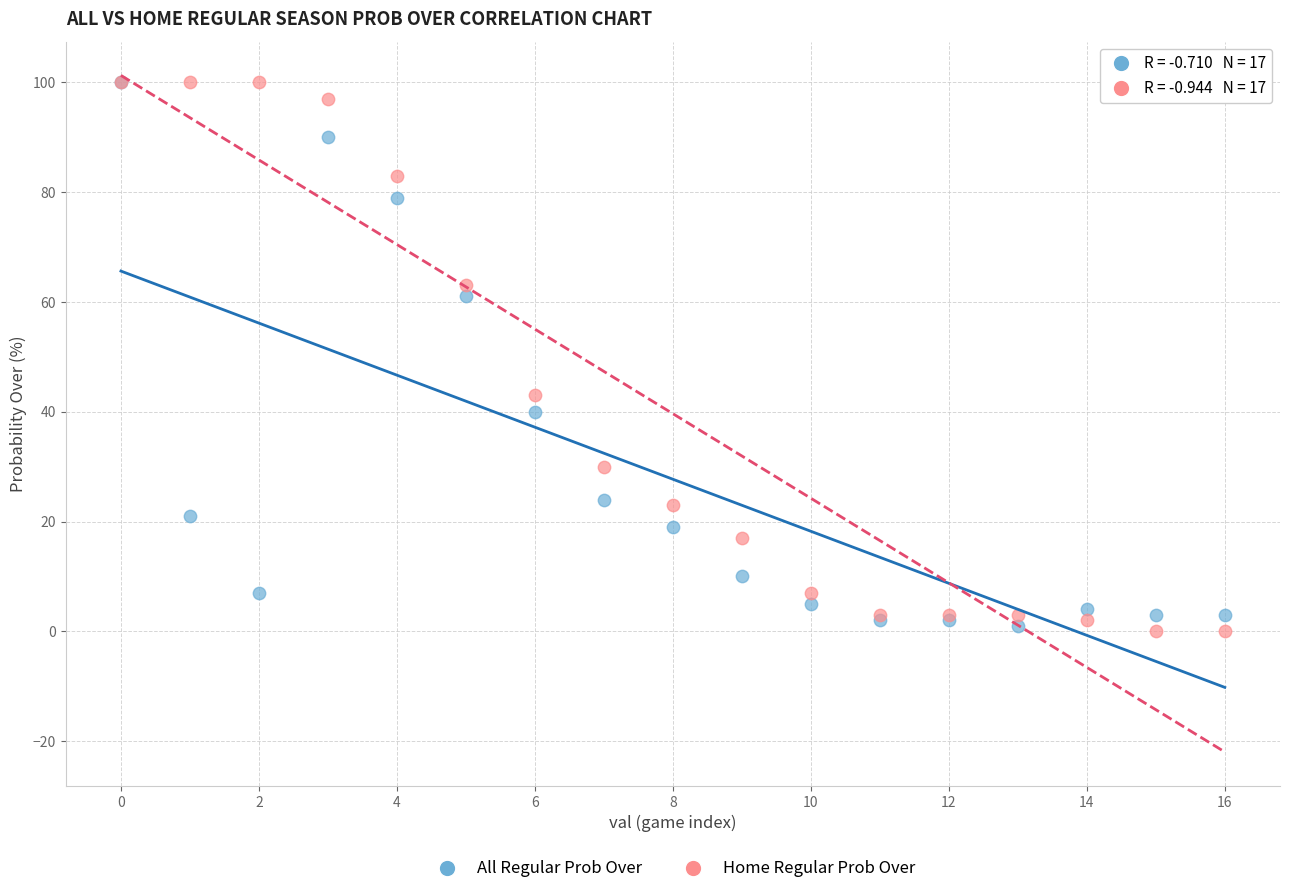

In the Home Regular Prob Over series, what Y value is closest to 50?

43